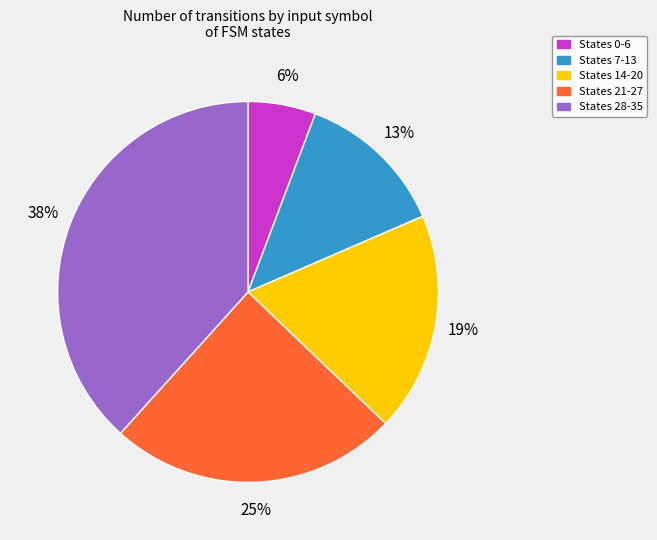

To the nearest percent, what is the average slice percentage?

20%